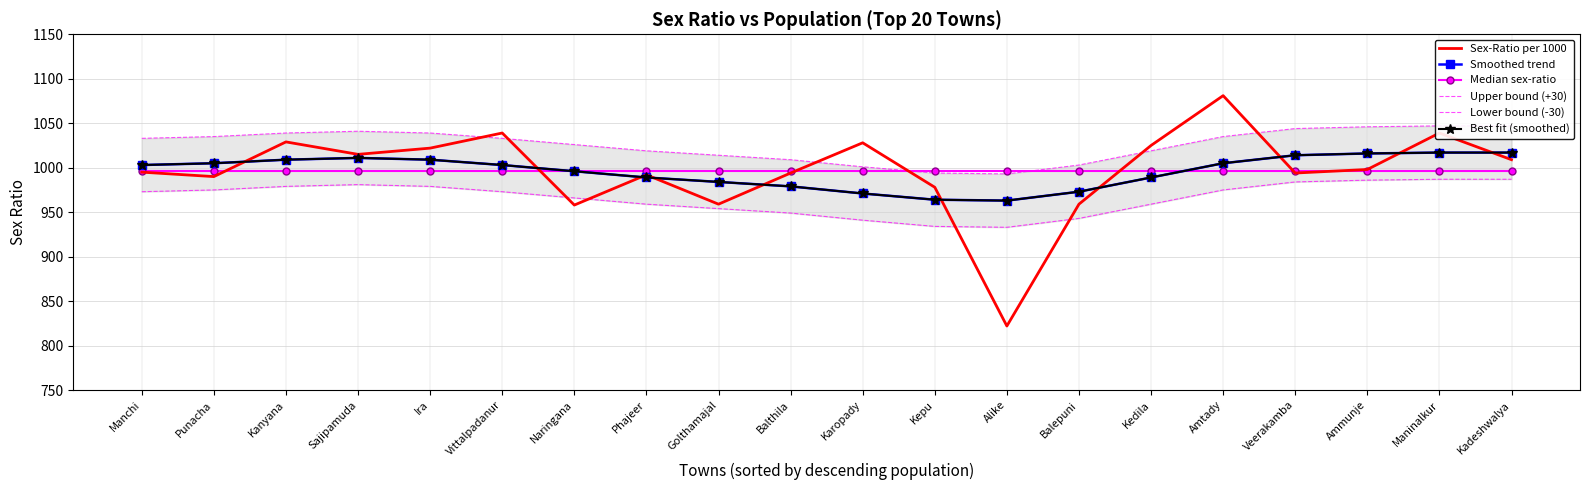

At which category is the sum across all series the highest?

Maninalkur